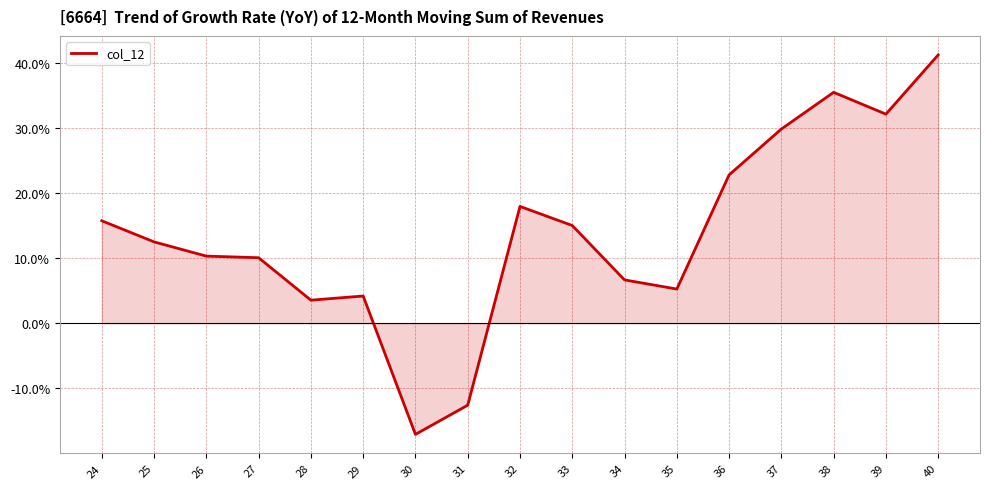

Does the chart have visible grid lines?

Yes